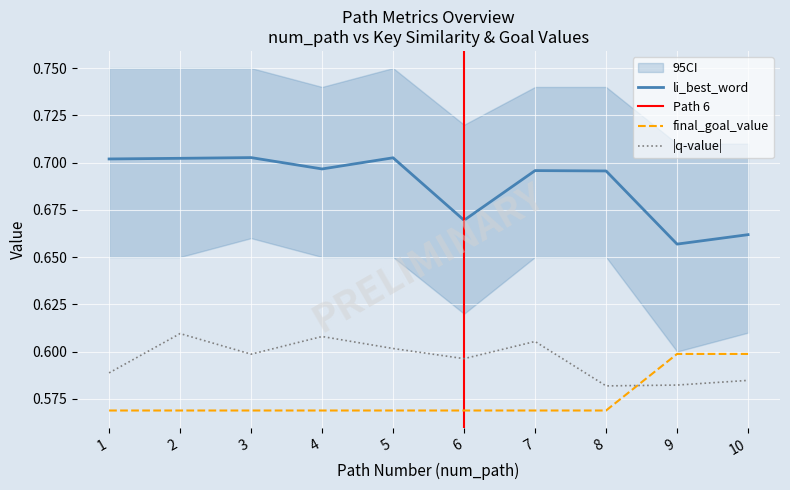

Which category has the lowest value in the final_goal_value series?

1